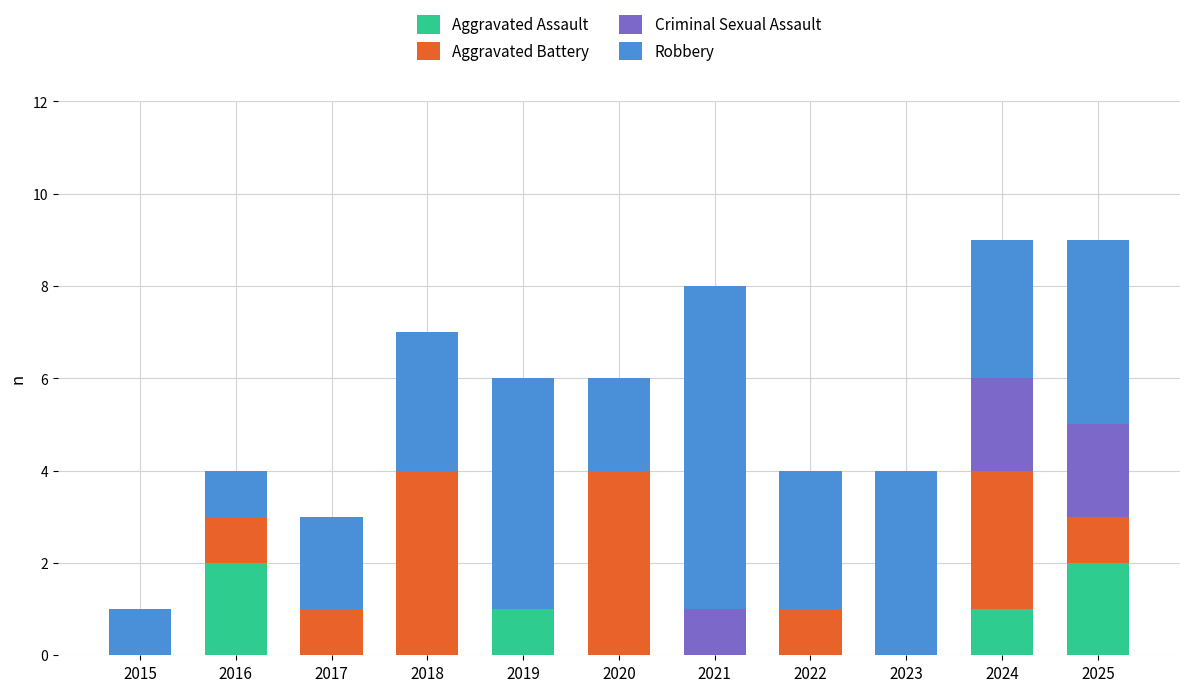

What is the total value across all series at 2021?

8